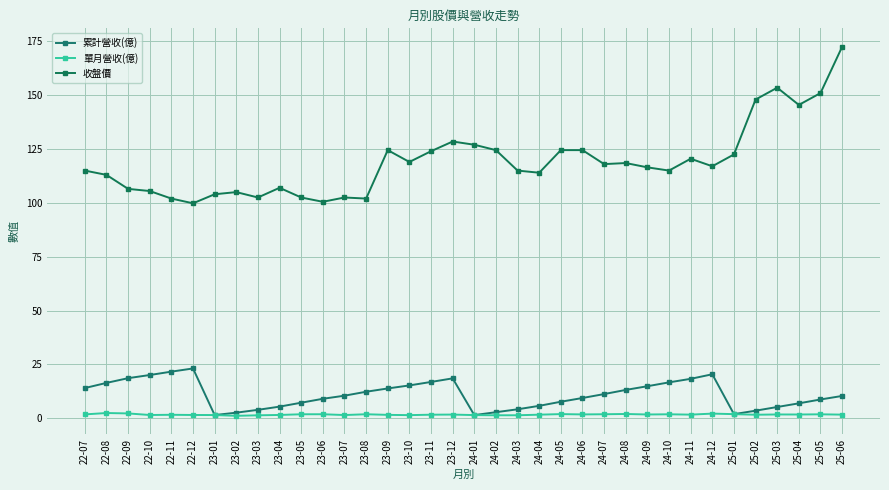

What is the label of the 29th point from the left?

24-11